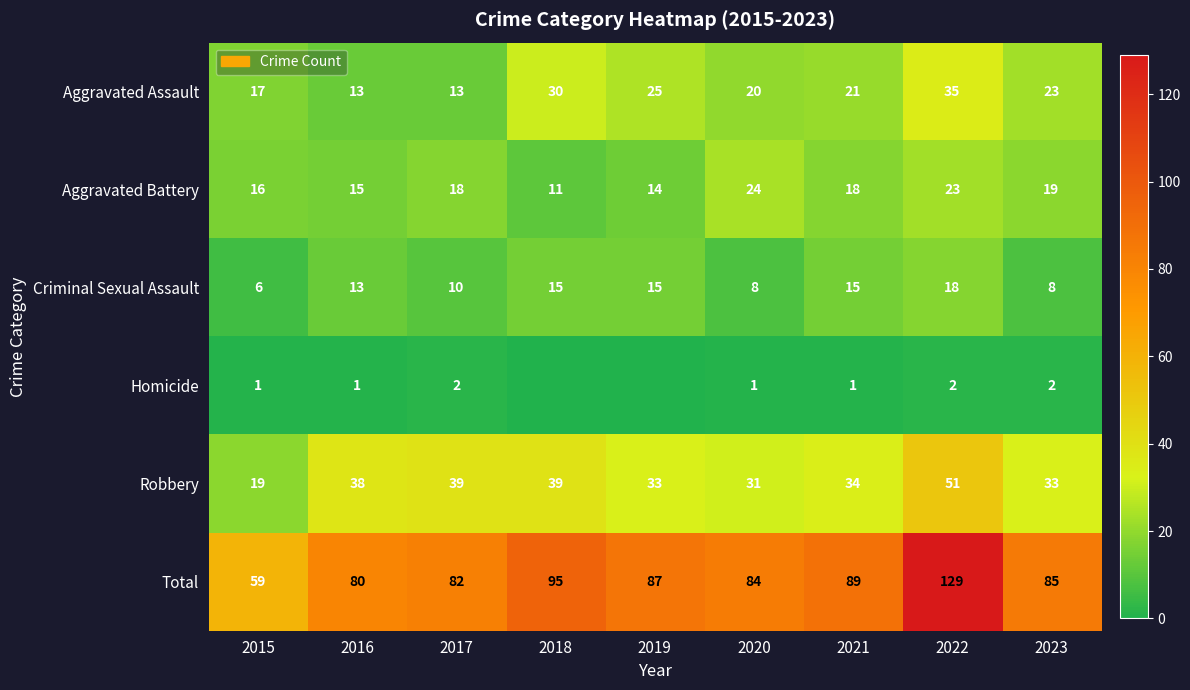

At how many categories does at least one series exceed 9?

9